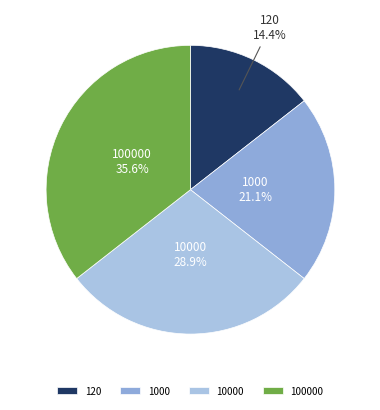

What percentage is the 100000 slice, to the nearest percent?

36%